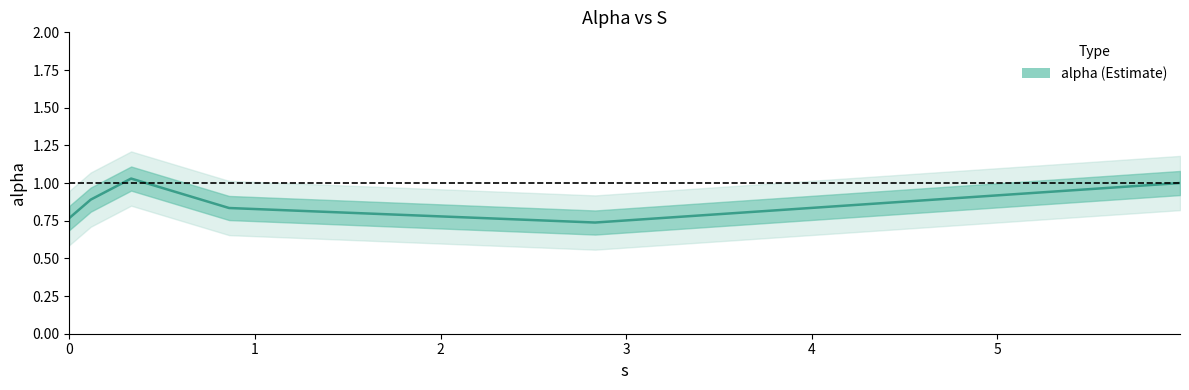

What is the difference between the maximum and minimum values?

0.3